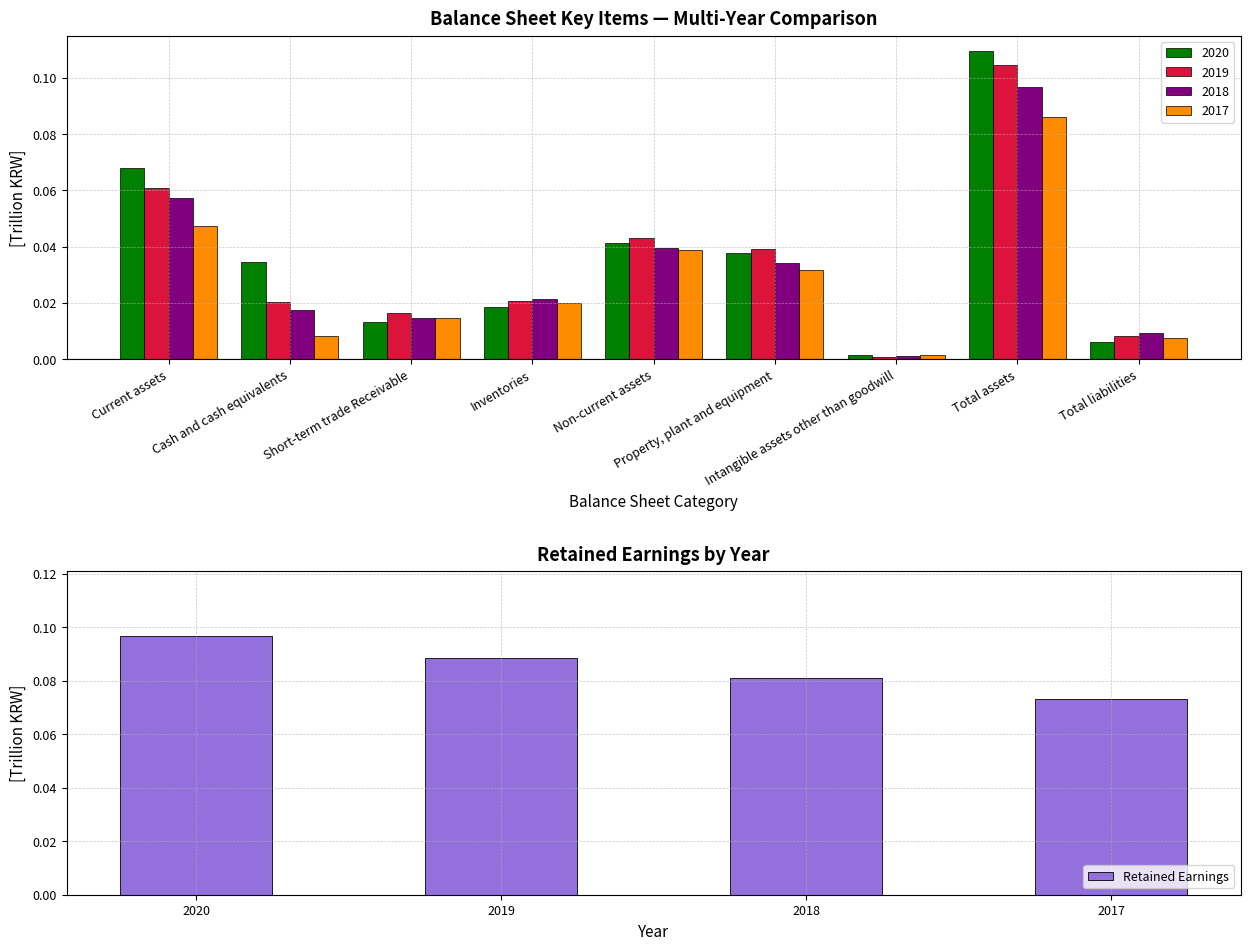

Count the Retained Earnings values in the range 0 to 1.

4